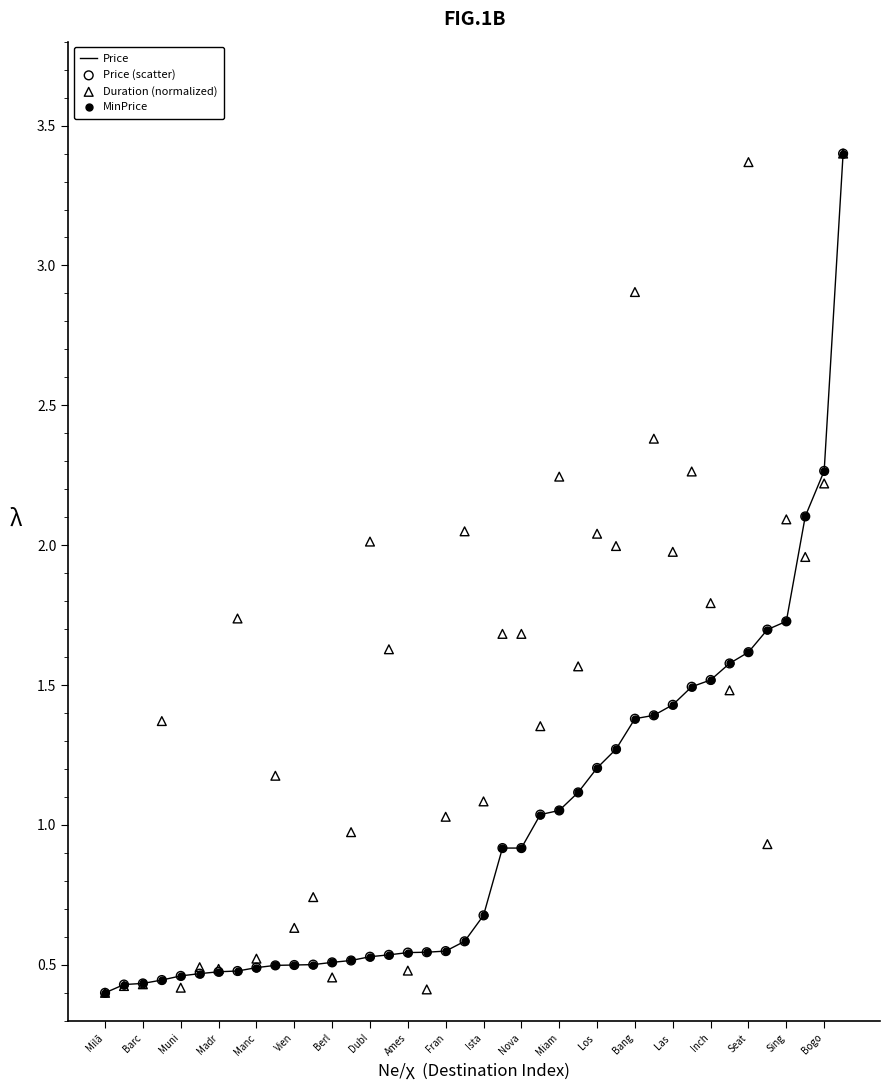

Which series contains the lowest Y value?

Price